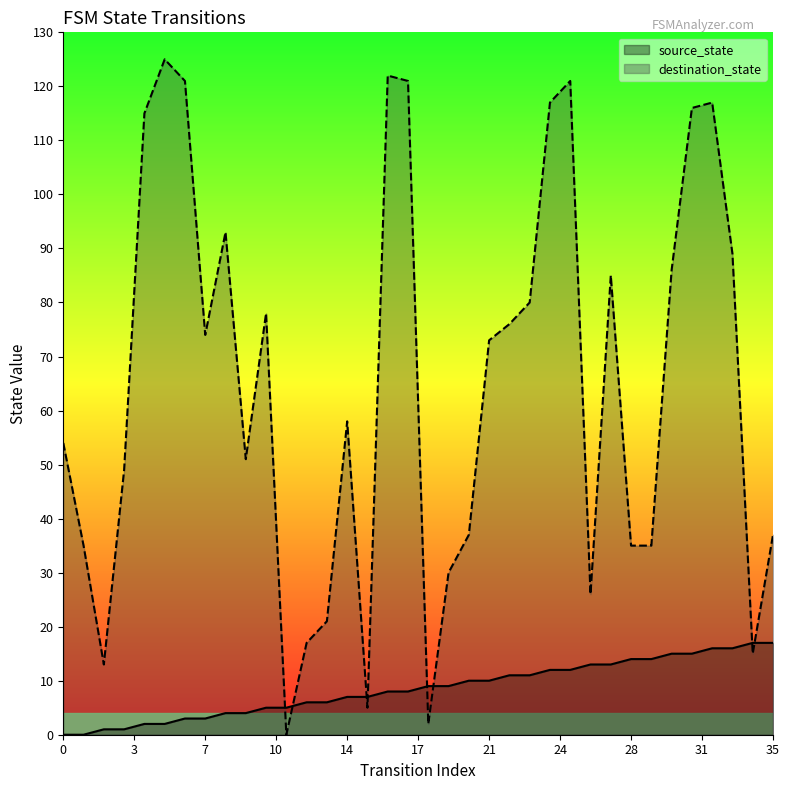

How many lines are shown in the chart?

2